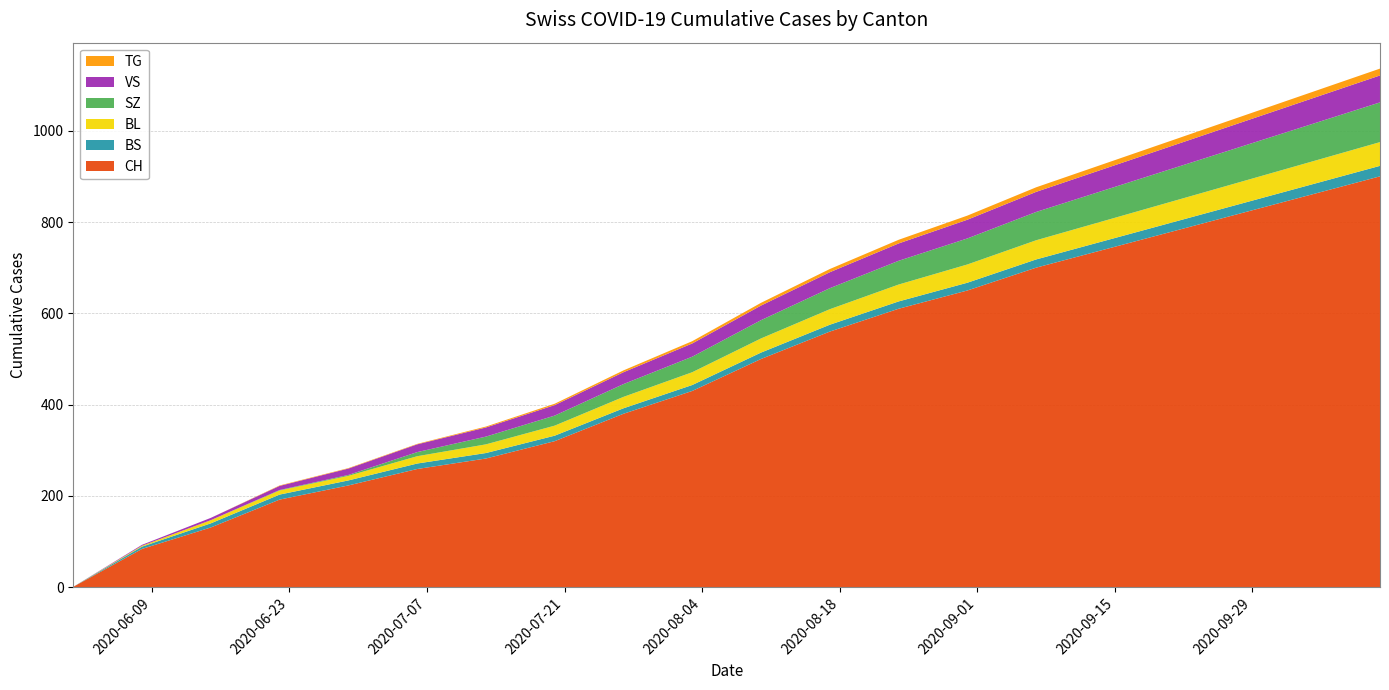

Reading right to left, what are all the values shown in this chart?

CH: 2020-10-12=900	2020-10-05=860	2020-09-28=820	2020-09-21=780	2020-09-14=740	2020-09-07=700	2020-08-31=650	2020-08-24=610	2020-08-17=560	2020-08-10=500	2020-08-03=430	2020-07-27=380	2020-07-20=320	2020-07-13=282	2020-07-06=259	2020-06-29=223	2020-06-22=192	2020-06-15=131	2020-06-08=84	2020-06-01=1
BS: 2020-10-12=23	2020-10-05=22	2020-09-28=21	2020-09-21=20	2020-09-14=19	2020-09-07=18	2020-08-31=17	2020-08-24=16	2020-08-17=15	2020-08-10=14	2020-08-03=13	2020-07-27=12	2020-07-20=12	2020-07-13=12	2020-07-06=12	2020-06-29=11	2020-06-22=11	2020-06-15=9	2020-06-08=5	2020-06-01=0
BL: 2020-10-12=52	2020-10-05=50	2020-09-28=48	2020-09-21=46	2020-09-14=44	2020-09-07=42	2020-08-31=40	2020-08-24=37	2020-08-17=34	2020-08-10=31	2020-08-03=28	2020-07-27=25	2020-07-20=22	2020-07-13=19	2020-07-06=16	2020-06-29=10	2020-06-22=9	2020-06-15=7	2020-06-08=2	2020-06-01=0
SZ: 2020-10-12=87	2020-10-05=82	2020-09-28=77	2020-09-21=72	2020-09-14=67	2020-09-07=62	2020-08-31=57	2020-08-24=52	2020-08-17=46	2020-08-10=40	2020-08-03=34	2020-07-27=28	2020-07-20=22	2020-07-13=17	2020-07-06=9	2020-06-29=2	2020-06-22=1	2020-06-15=0	2020-06-08=0	2020-06-01=0
VS: 2020-10-12=59	2020-10-05=56	2020-09-28=53	2020-09-21=50	2020-09-14=47	2020-09-07=44	2020-08-31=41	2020-08-24=38	2020-08-17=35	2020-08-10=32	2020-08-03=29	2020-07-27=26	2020-07-20=23	2020-07-13=20	2020-07-06=17	2020-06-29=14	2020-06-22=9	2020-06-15=5	2020-06-08=2	2020-06-01=0
TG: 2020-10-12=15	2020-10-05=14	2020-09-28=13	2020-09-21=12	2020-09-14=11	2020-09-07=10	2020-08-31=9	2020-08-24=8	2020-08-17=7	2020-08-10=6	2020-08-03=5	2020-07-27=4	2020-07-20=3	2020-07-13=2	2020-07-06=1	2020-06-29=1	2020-06-22=1	2020-06-15=0	2020-06-08=0	2020-06-01=0